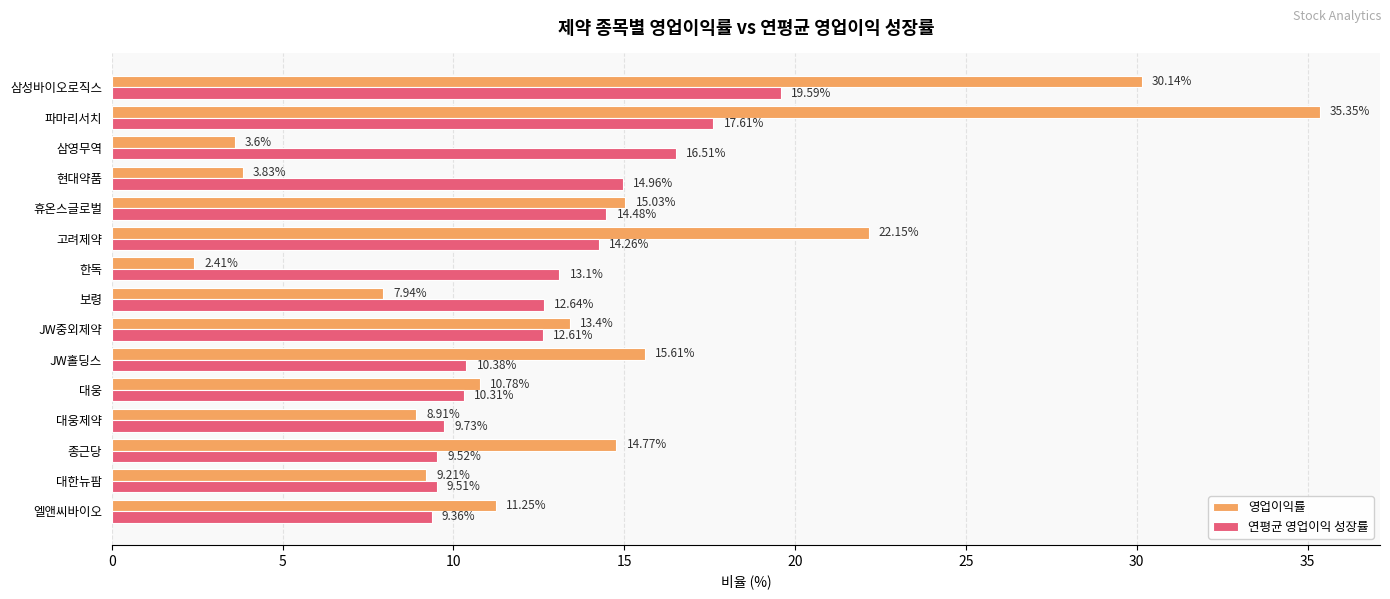

Which series has the largest range (max minus min)?

영업이익률